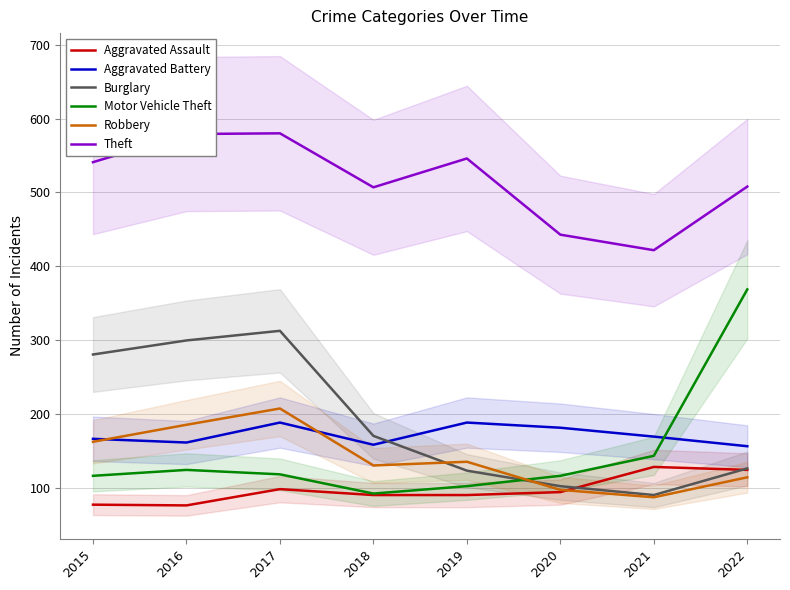

What is the value of the Motor Vehicle Theft point at the 3rd from the left?

119